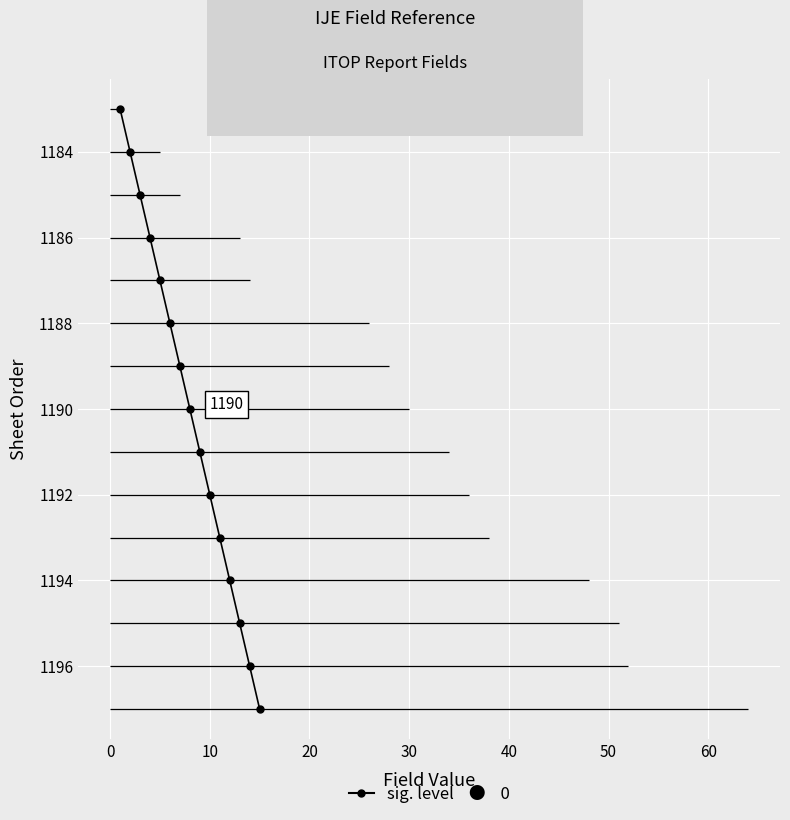

The value at 20 is 1186. True or false?

True